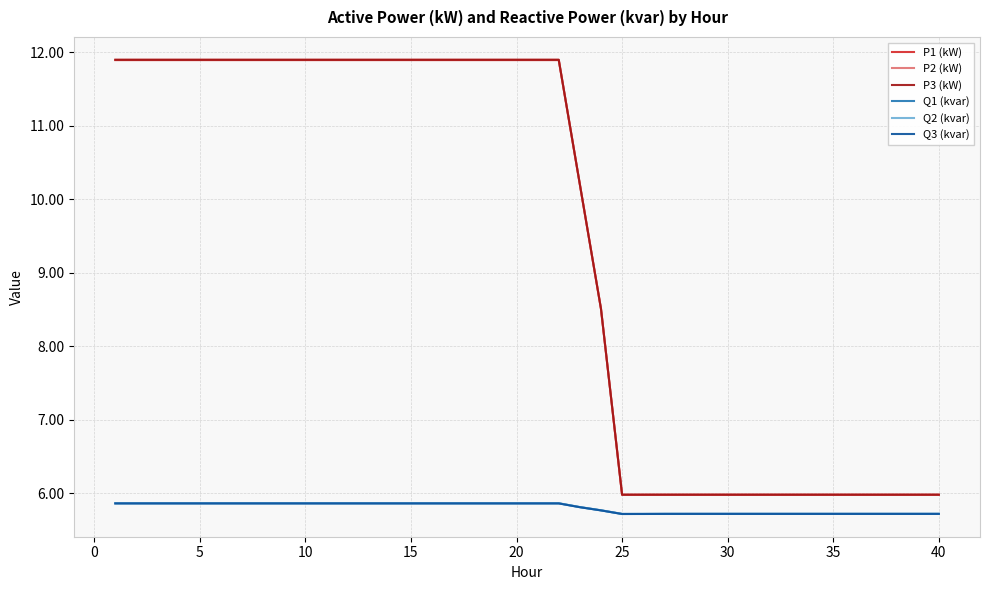

Which series has the widest spread of values?

P2 (kW)